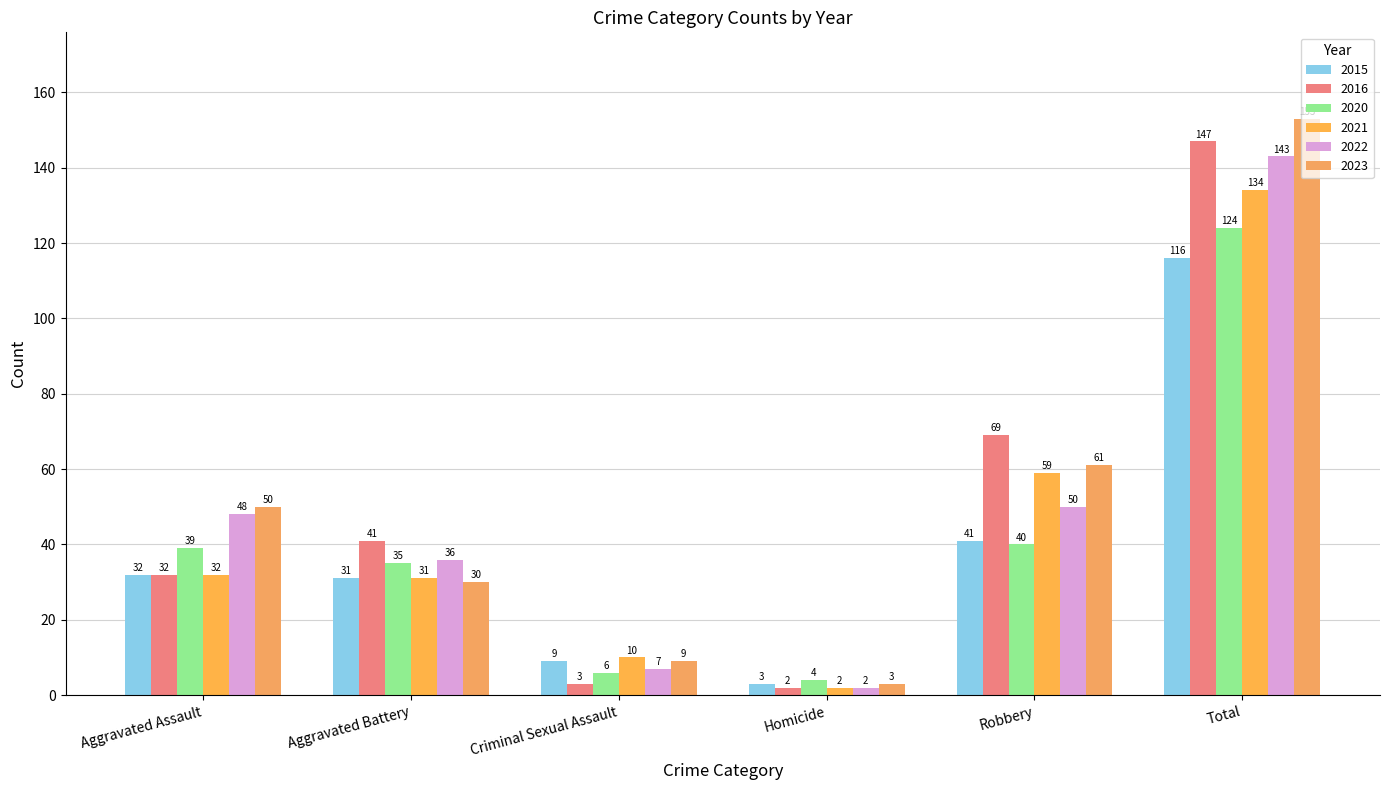

Between Criminal Sexual Assault and Total, which series saw the biggest shift?

2016